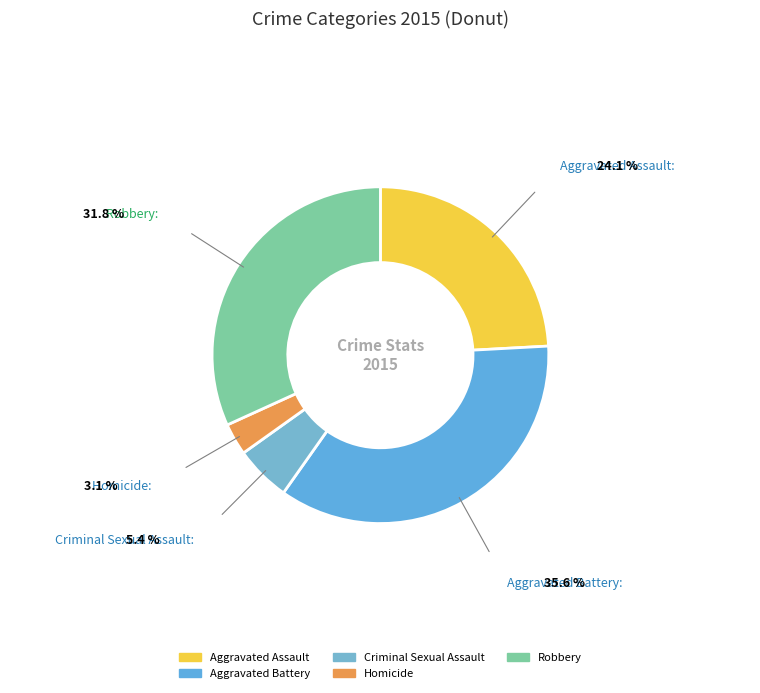

Rank the categories by value from highest to lowest.

Aggravated Battery, Robbery, Aggravated Assault, Criminal Sexual Assault, Homicide